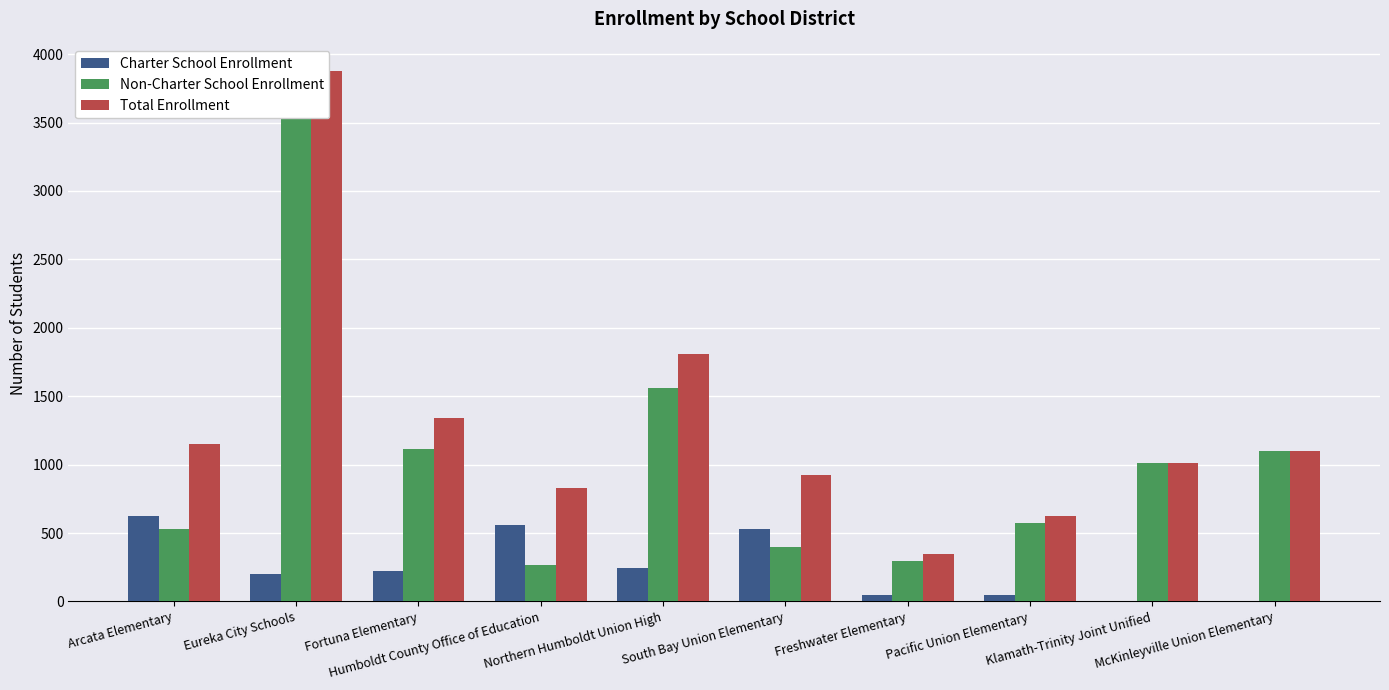

How many data points in Charter School Enrollment are above 225?

4